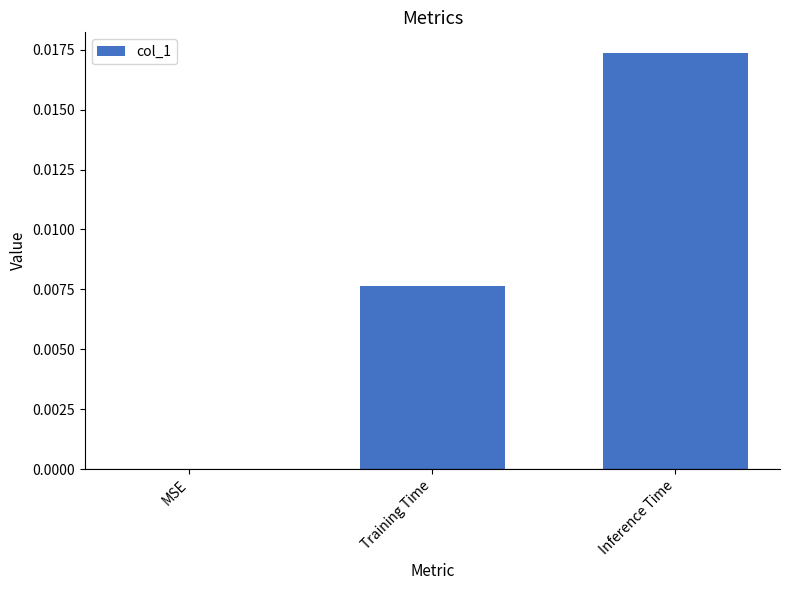

The chart shows a value of 0.0 at Training Time. True or false?

True